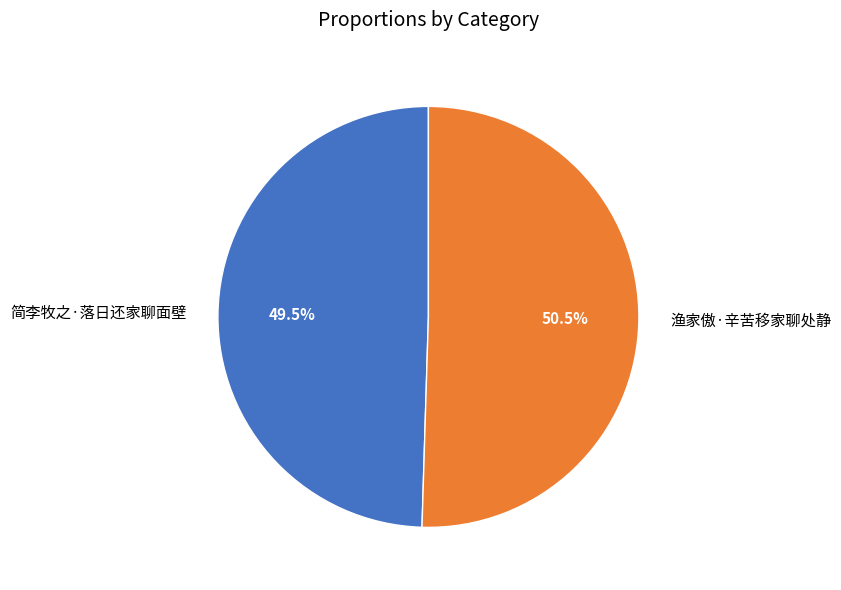

Count the number of slices in the pie.

2